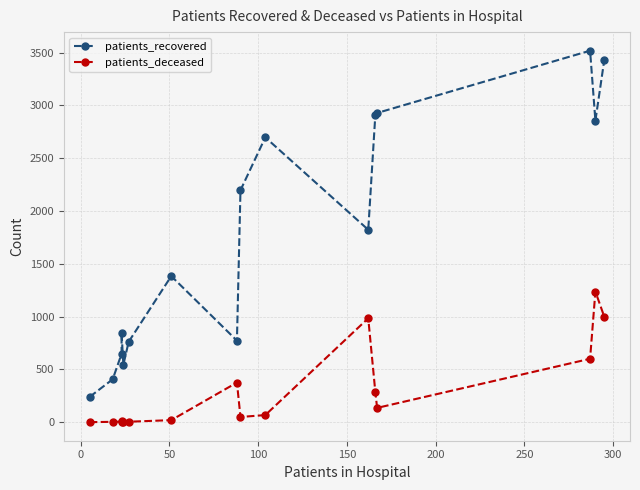

How many positive values does the patients_deceased series have?

15